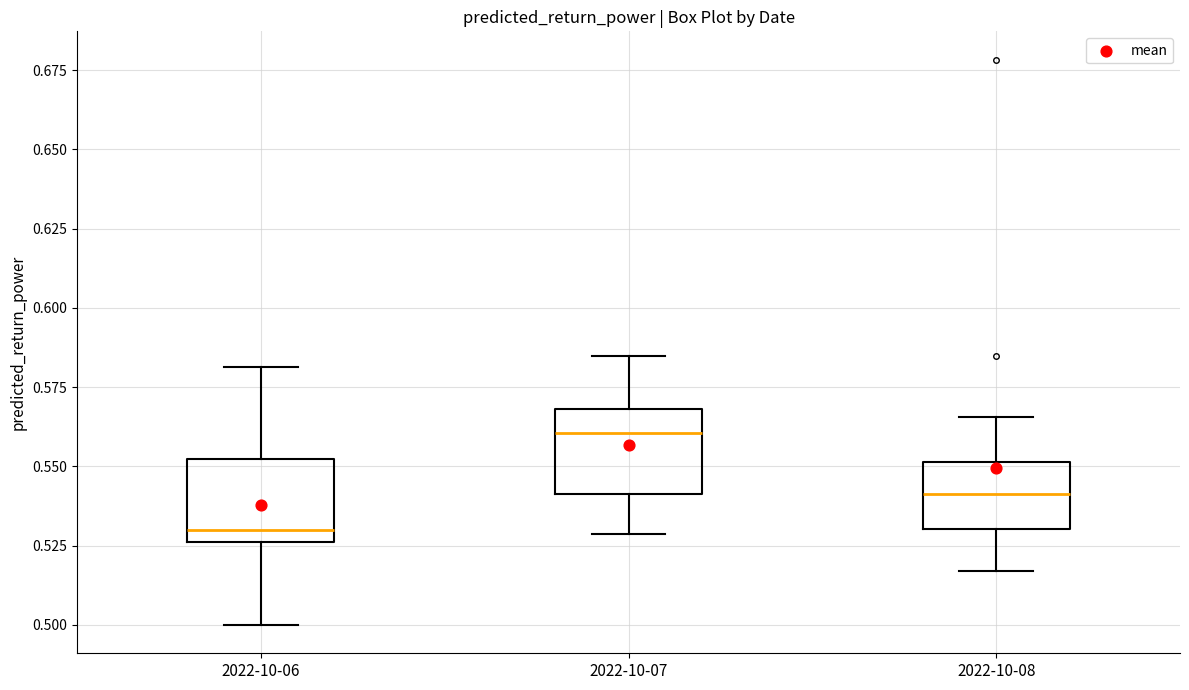

Which box has the lowest median line?

2022-10-06